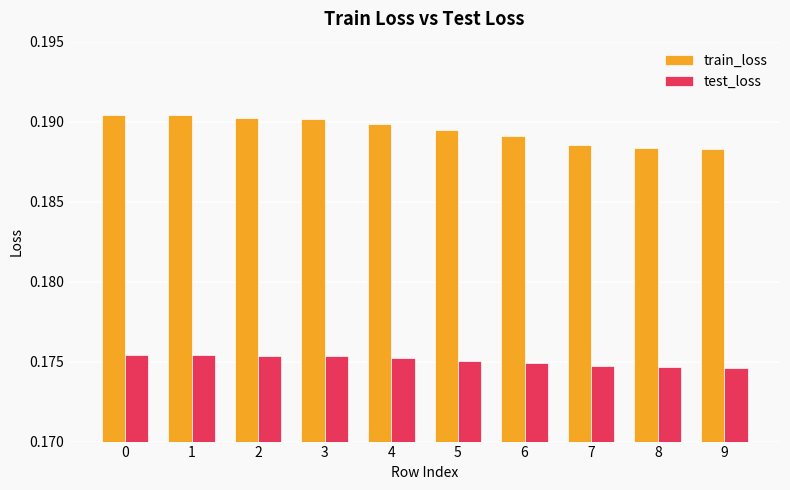

List the series in order of their overall mean, highest first.

train_loss, test_loss